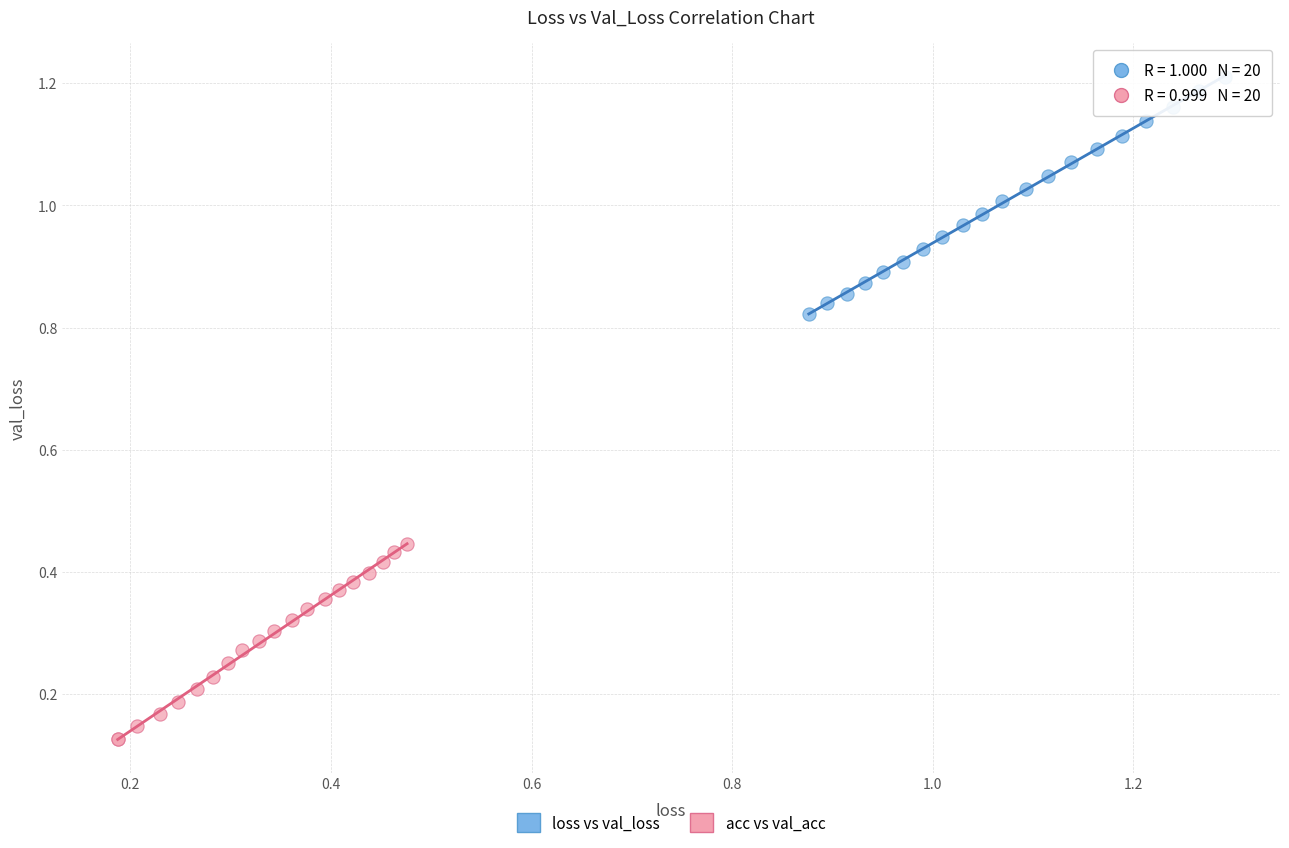

Which series contains the lowest Y value?

acc vs val_acc